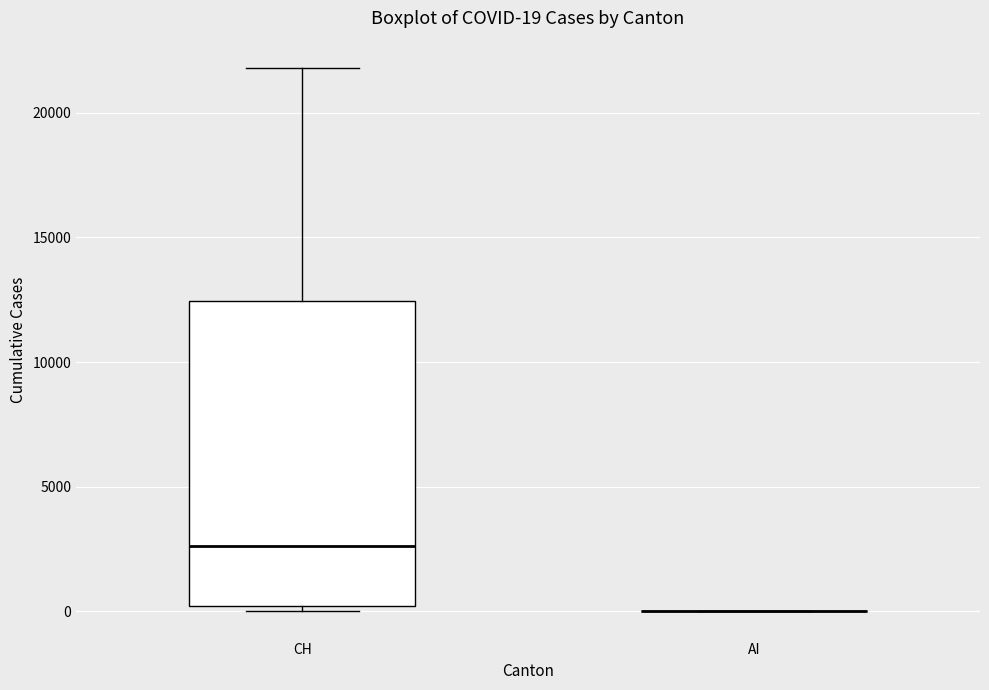

Which box is the tallest, from its lower edge to its upper edge?

CH